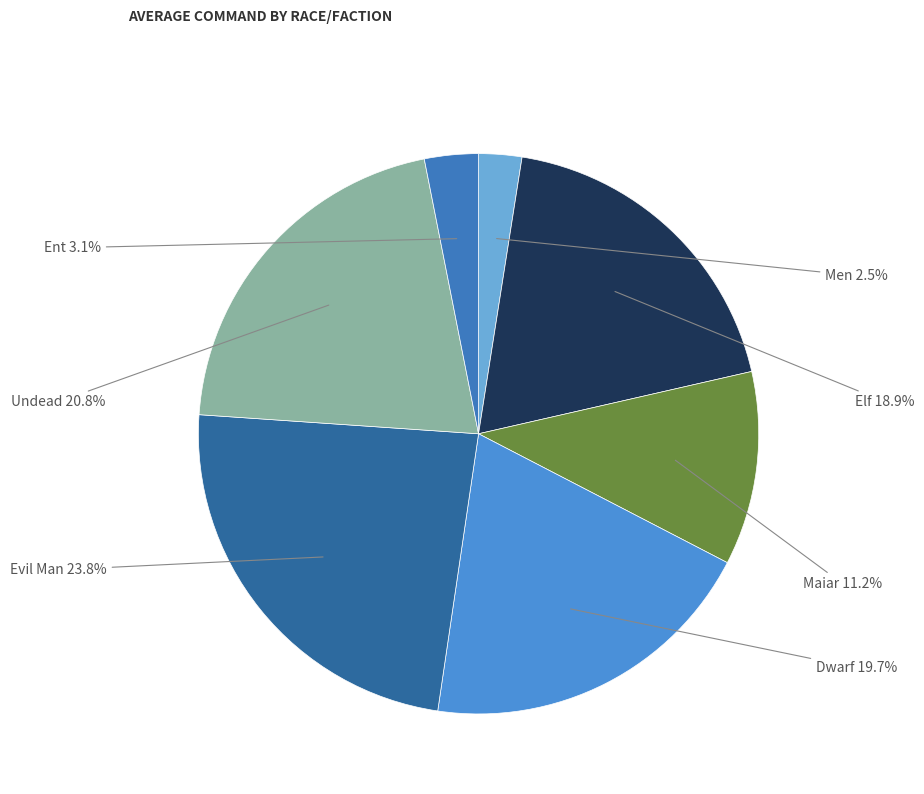

To the nearest percent, what is the average slice percentage?

14%